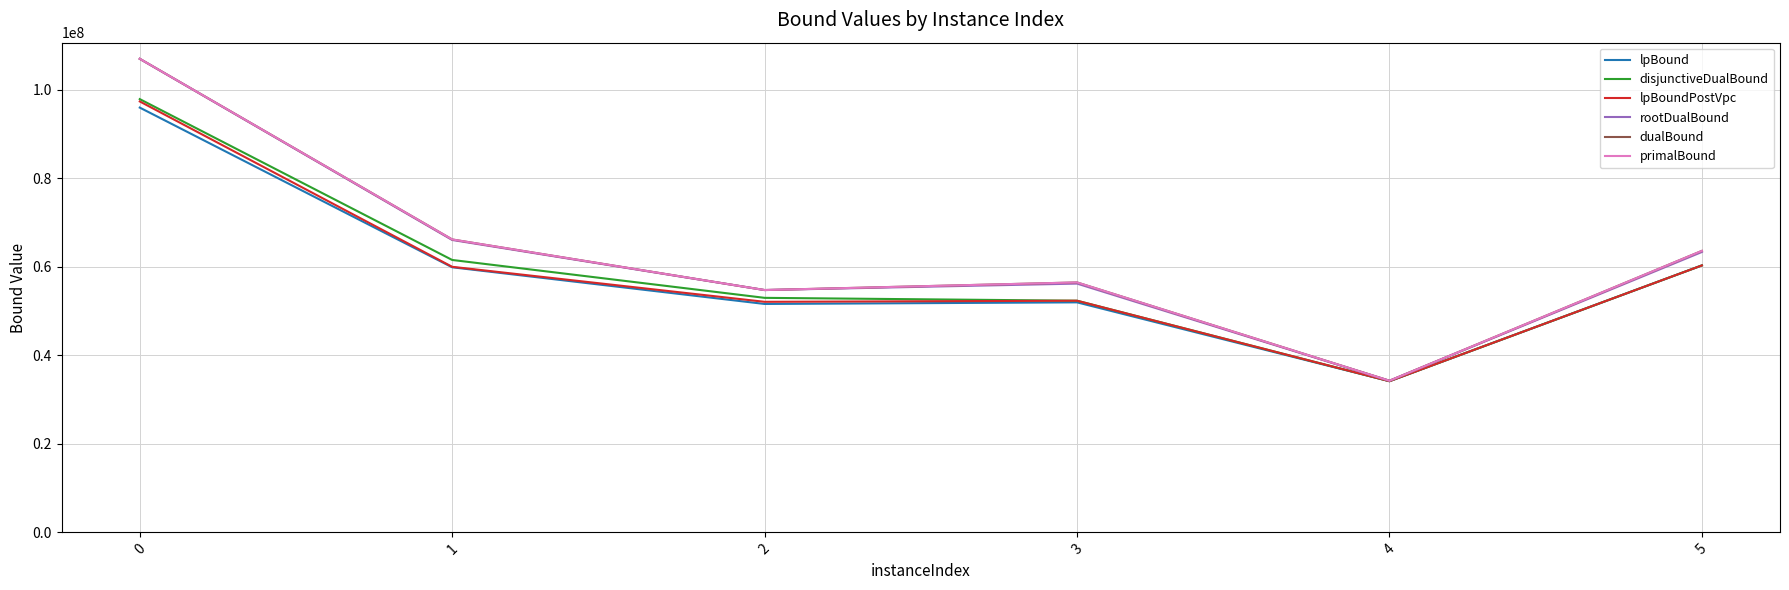

How many lines are shown in the chart?

6